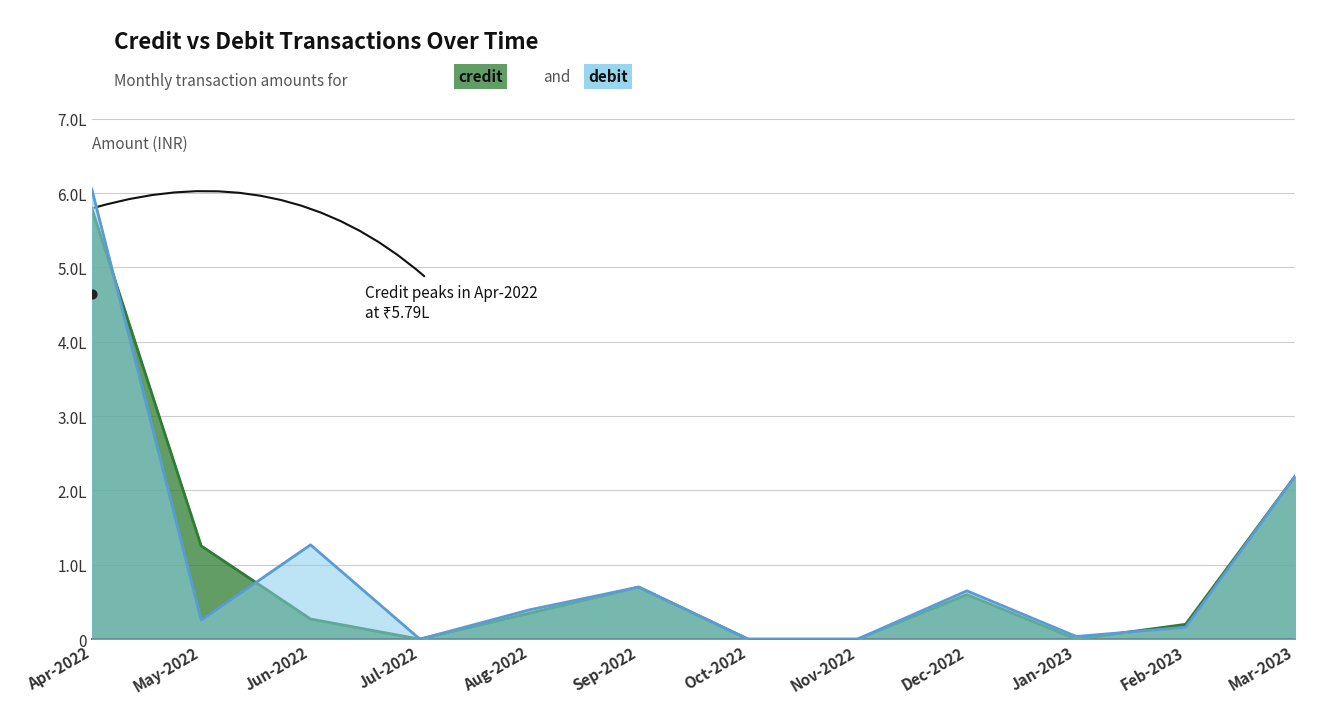

Which series has the largest total across all categories?

Total Amount of Debit Transactions